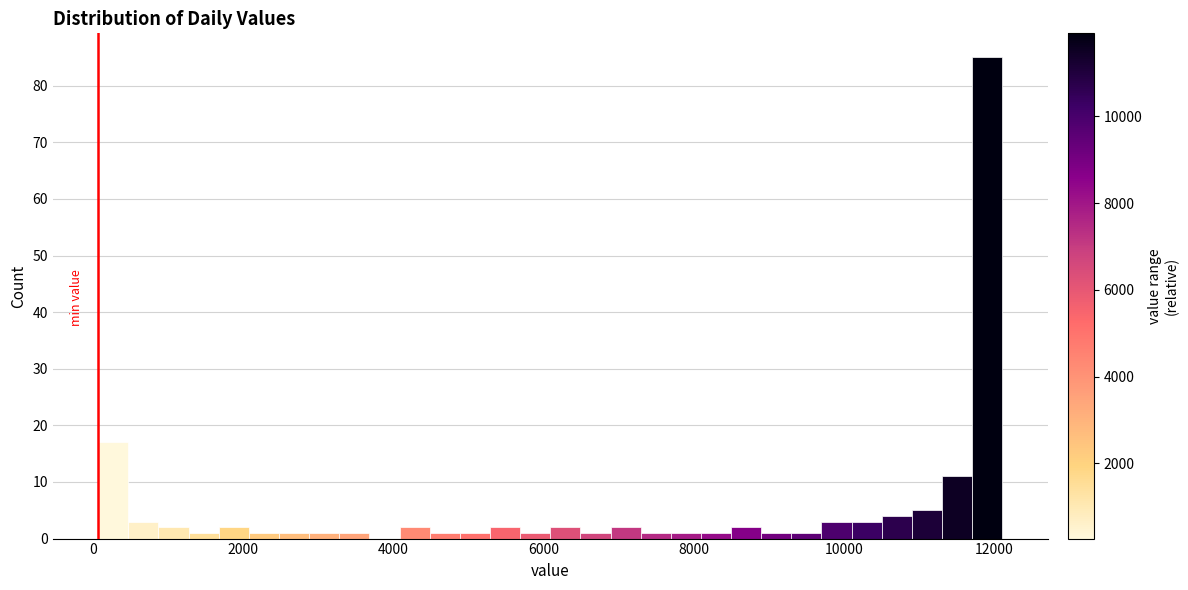

Read against the x-axis, roughly where is the centre of the tallest bar?

12000